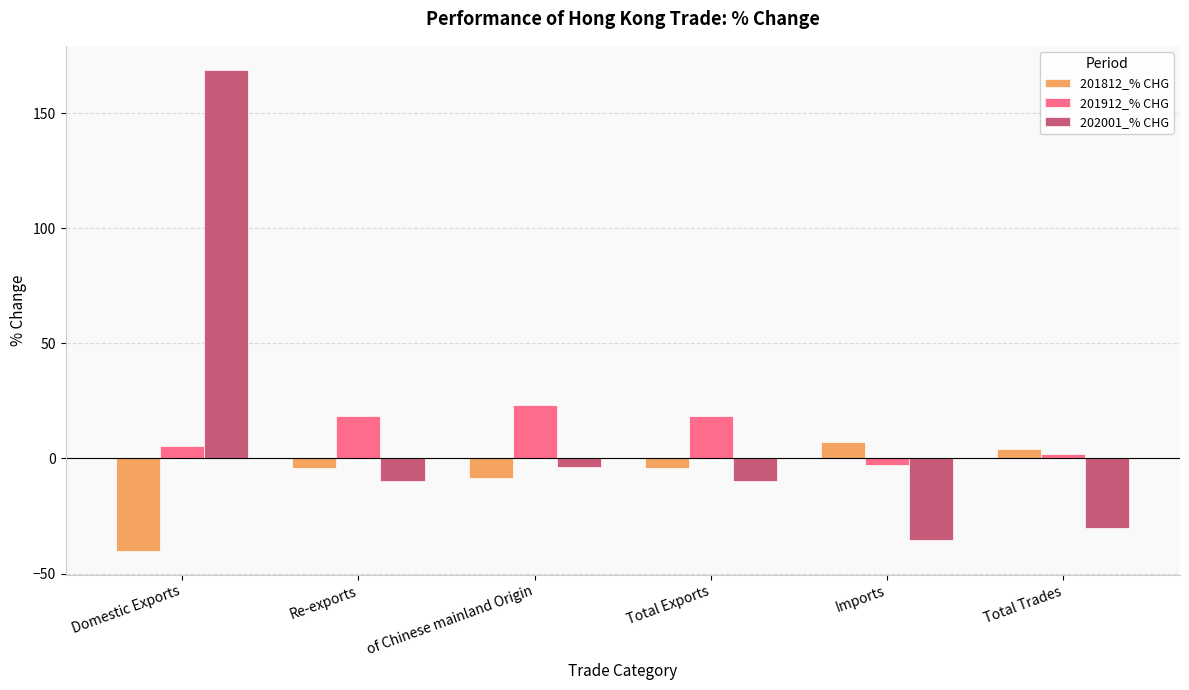

At which label does 202001_% CHG reach its minimum?

Imports